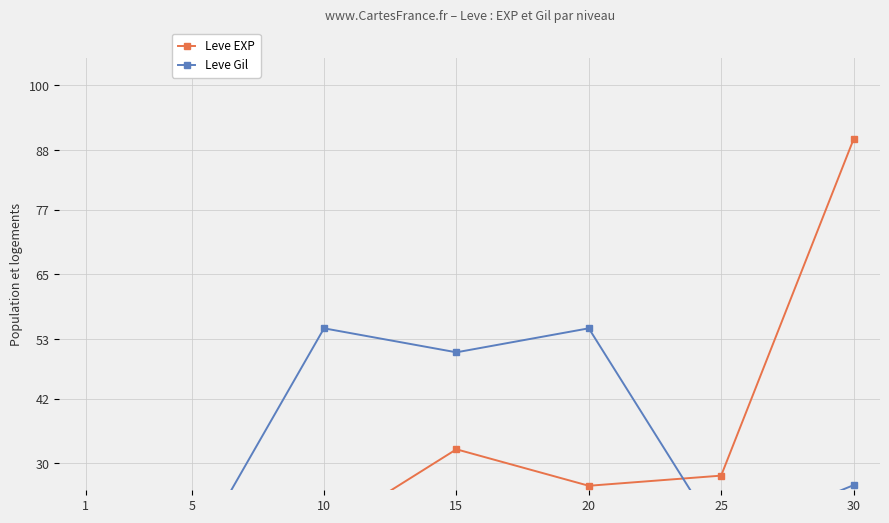

How many values in the Leve EXP series are below 25?

3